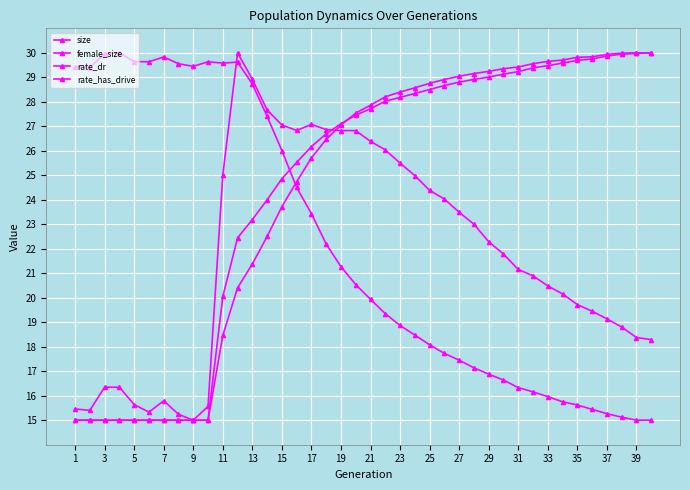

How many lines are shown in the chart?

4